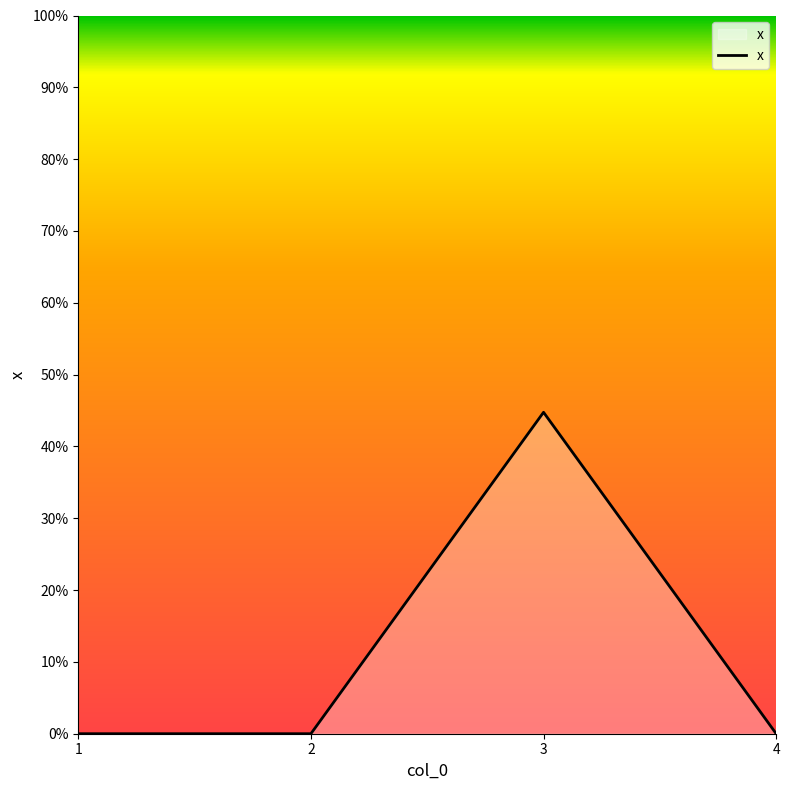

Is this an area chart (filled region under the line)?

Yes